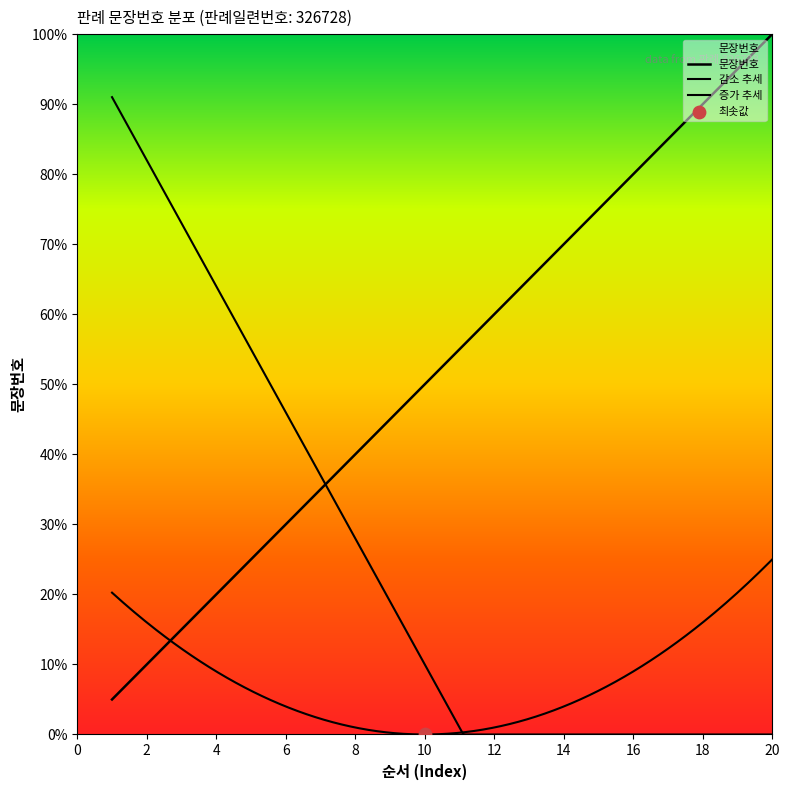

What is the change in value from 2 to 14?

+12